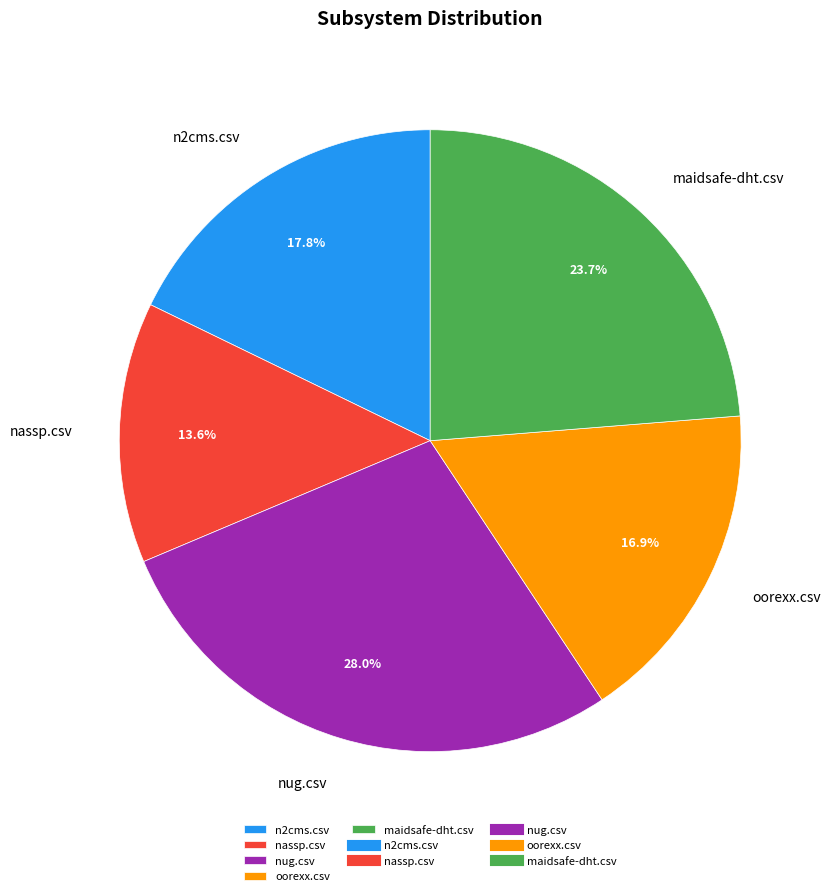

To the nearest percent, what is the difference between the nassp.csv and oorexx.csv slice percentages?

3%